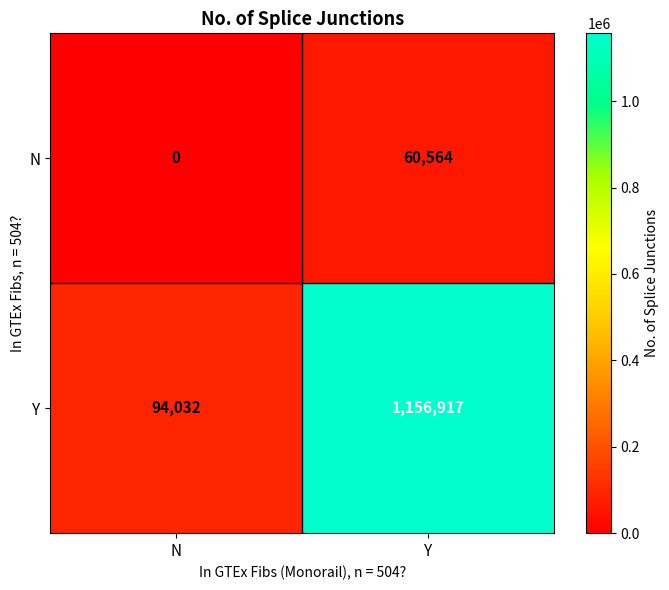

What is the total value across all series at Y?

1217481